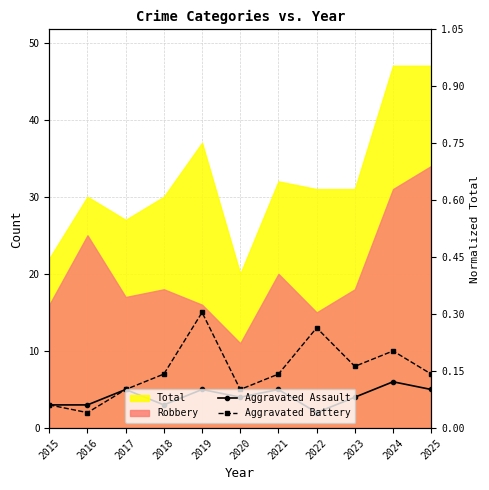

What is the difference between the maximum and minimum values in the Aggravated Assault series?

4